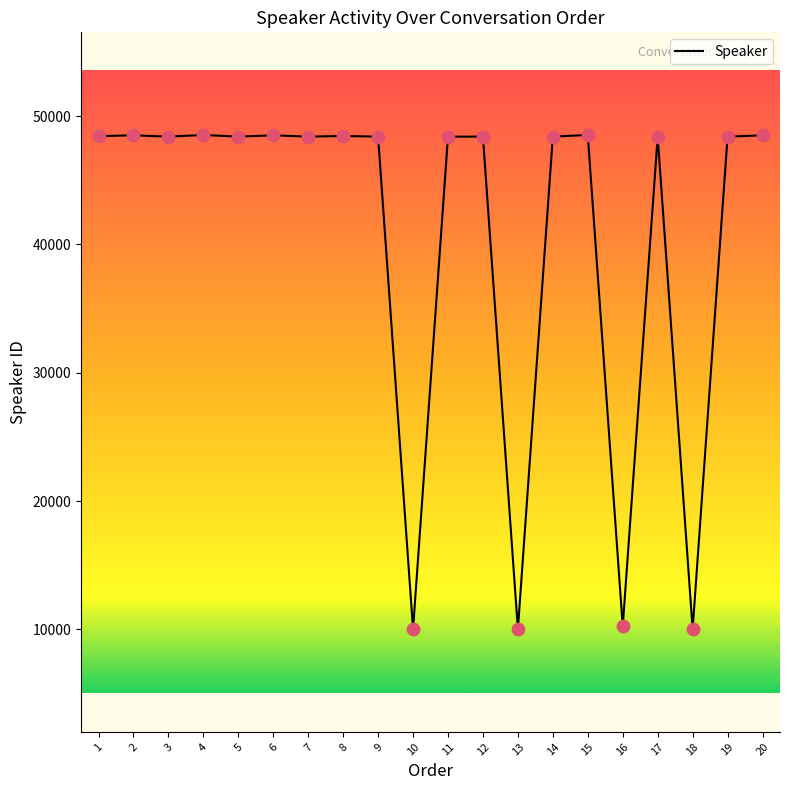

Approximately how many times larger is the value at 2 compared to 10?

4.8